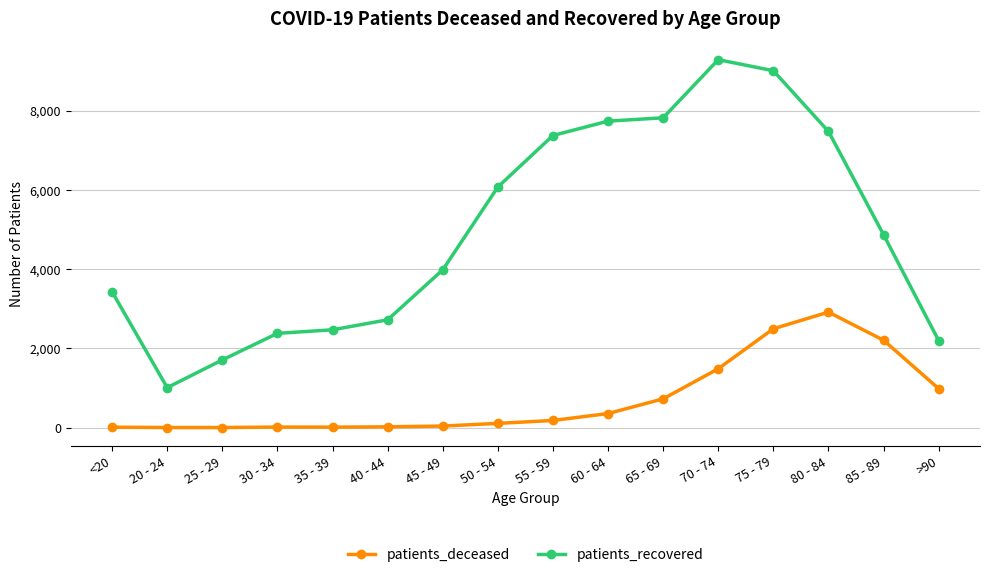

What is the label of the 2nd point from the right?

85 - 89